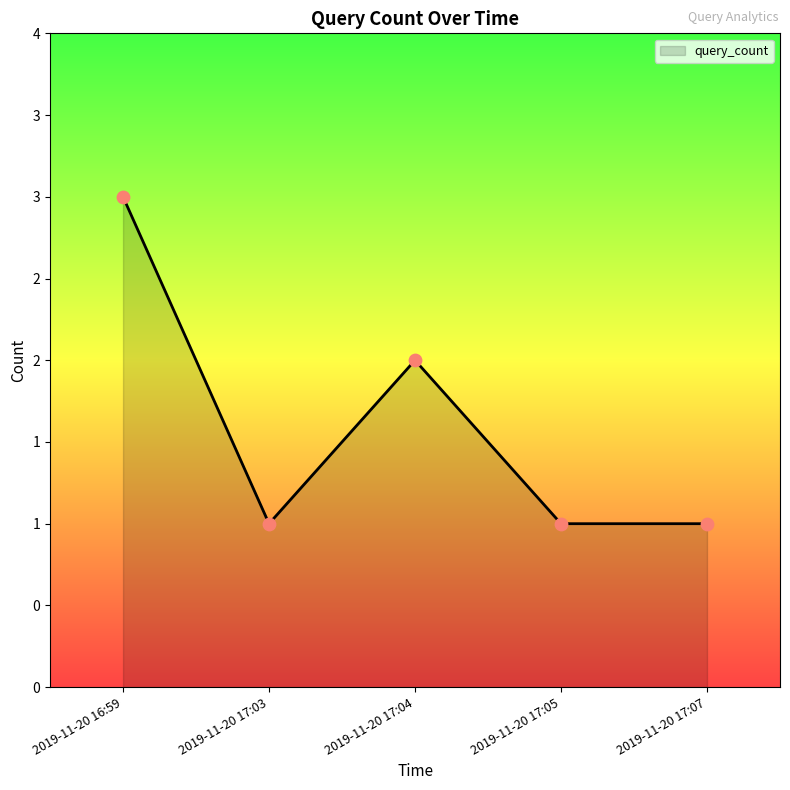

Between 2019-11-20 17:05 and 2019-11-20 17:07, which is larger?

2019-11-20 17:05